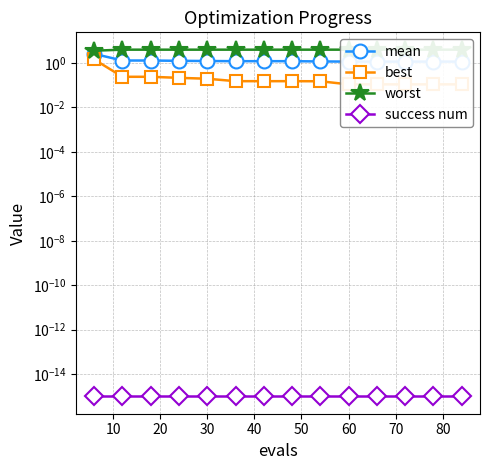

Which series has the widest spread of values?

mean